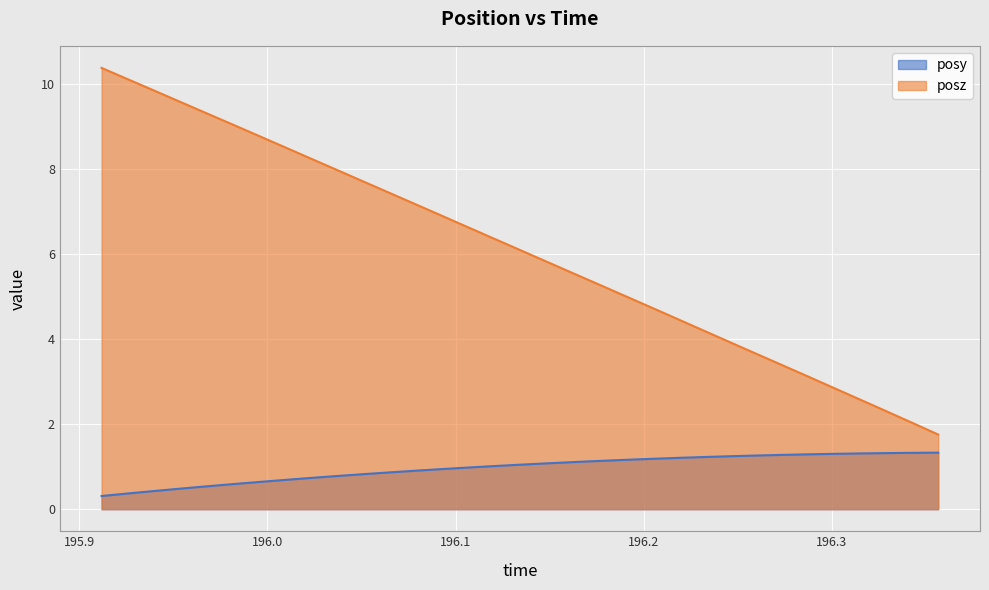

Between 196.1064 and 196.2172, which is larger?

196.2172